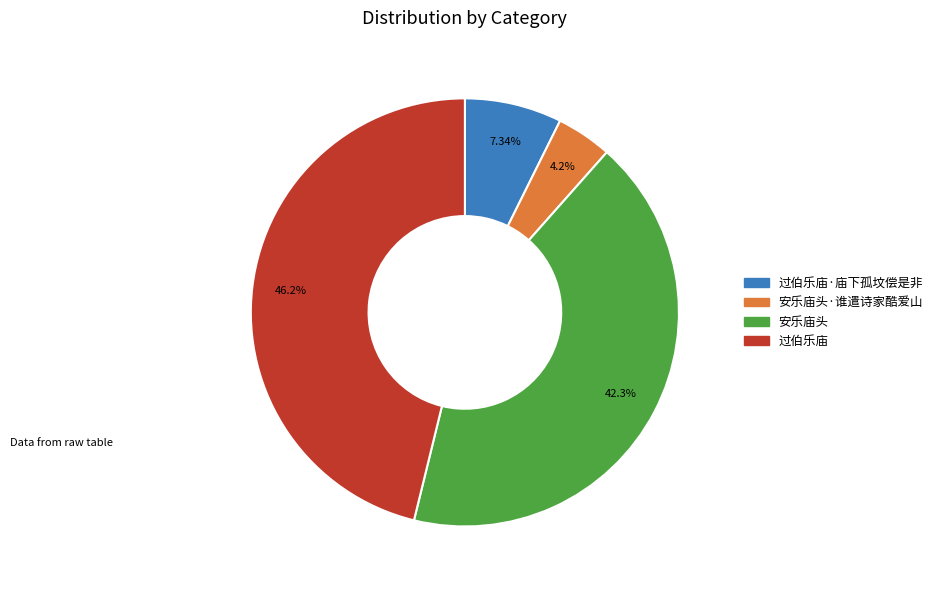

Is there a majority slice in this chart?

No